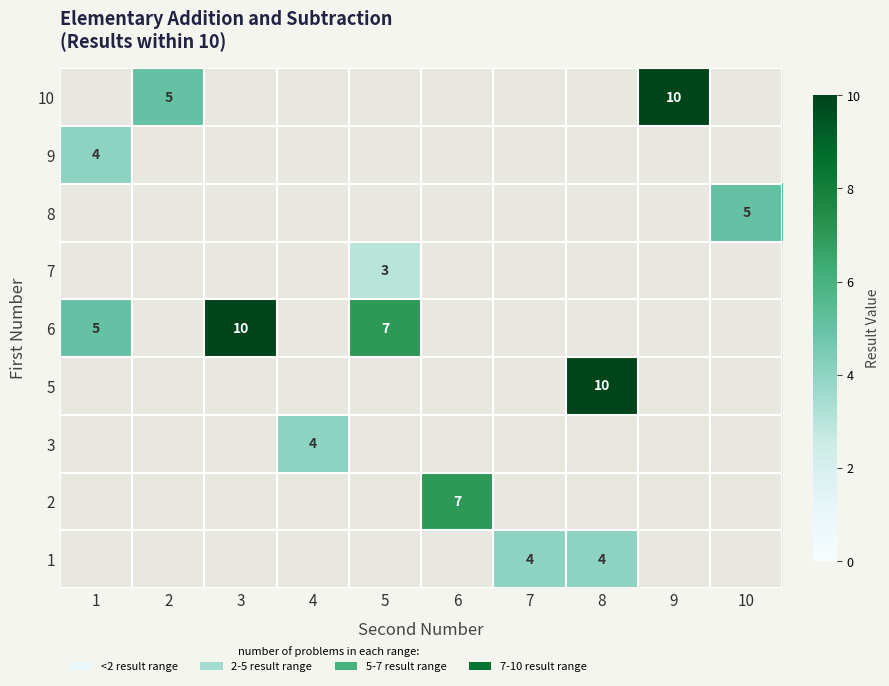

At which category does the chart reach its peak across all series?

9